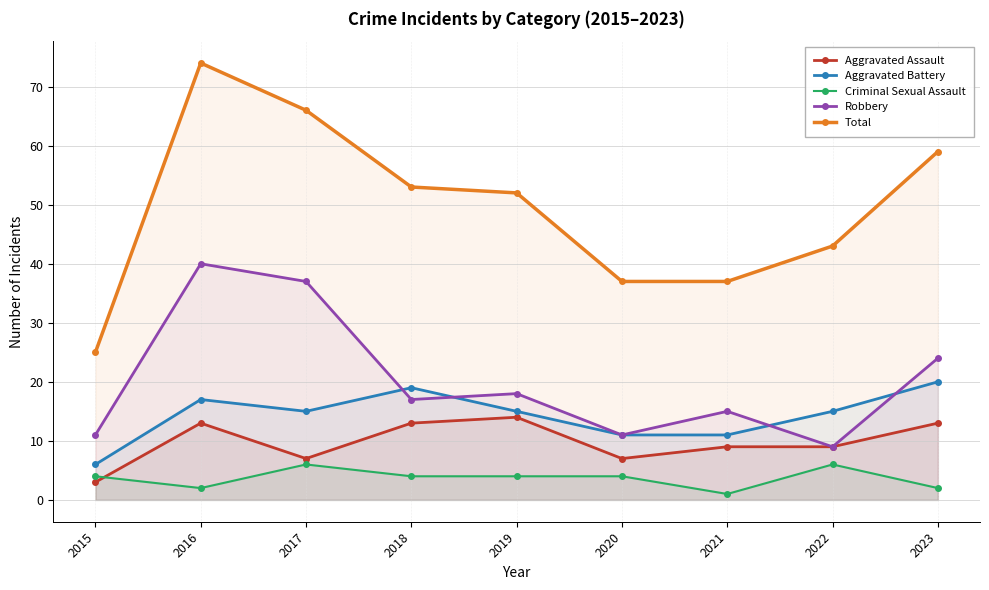

At which category does the chart reach its peak across all series?

2016